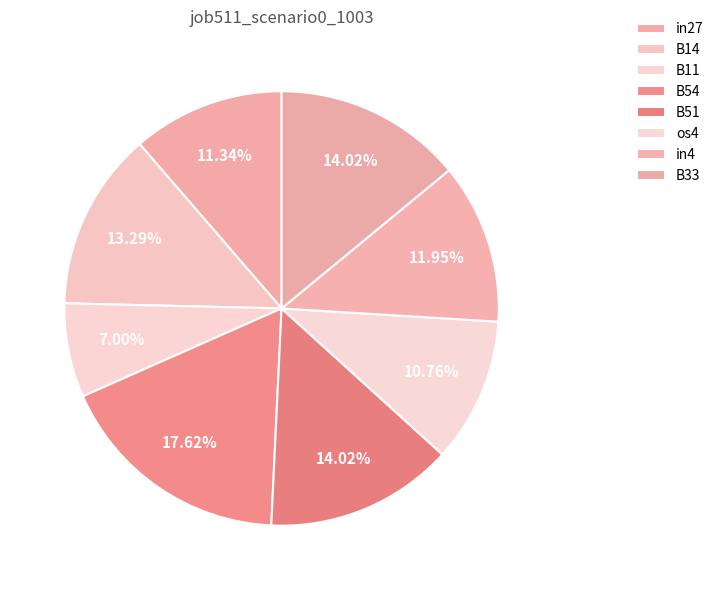

What is the smallest slice in the pie chart?

B11